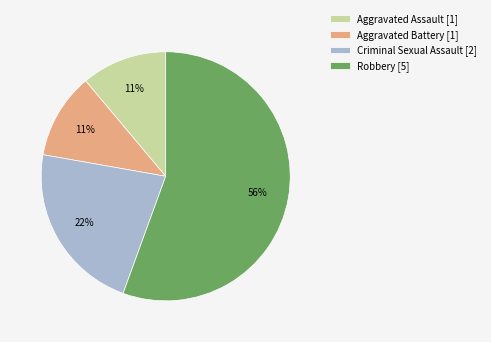

What is the largest slice in the pie chart?

Robbery